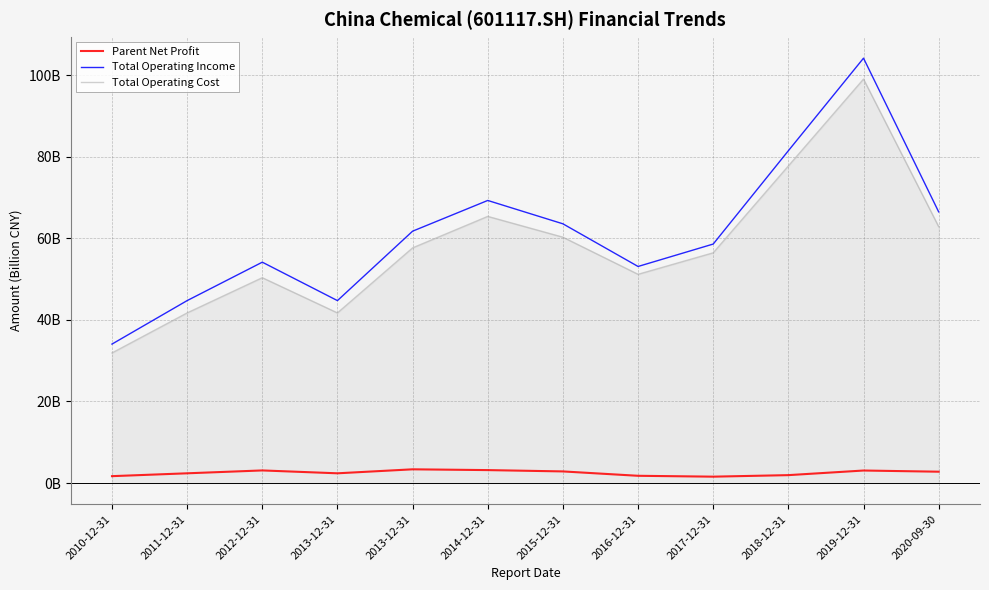

True or false: Total Operating Income and Total Operating Cost intersect in this chart.

False